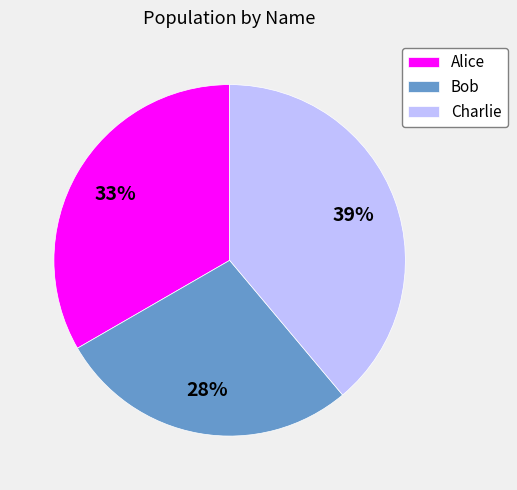

How many slices are in this pie chart?

3